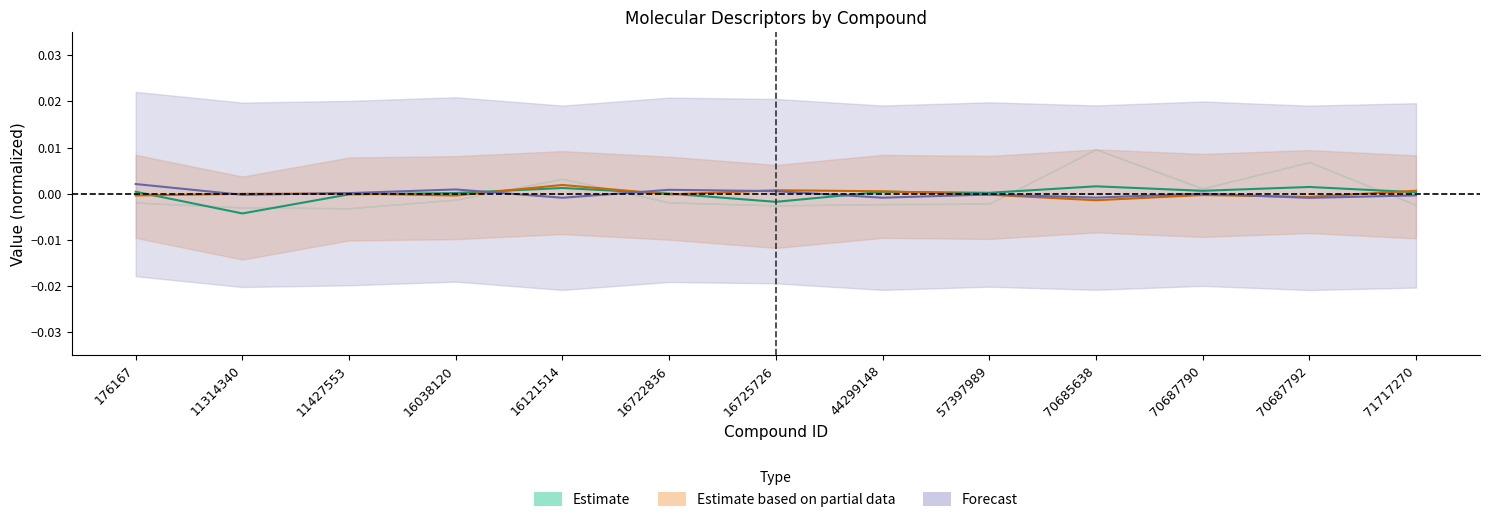

How many intersections are there between MaxAbsEStateIndex and MinAbsEStateIndex?

3